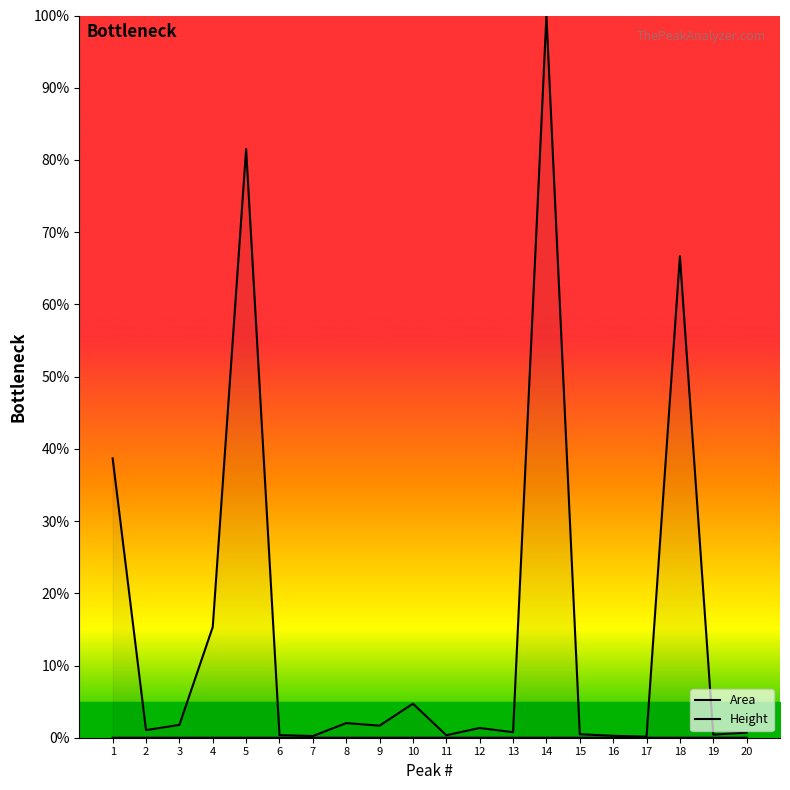

List the series in order of their peak value, highest first.

Height, Area